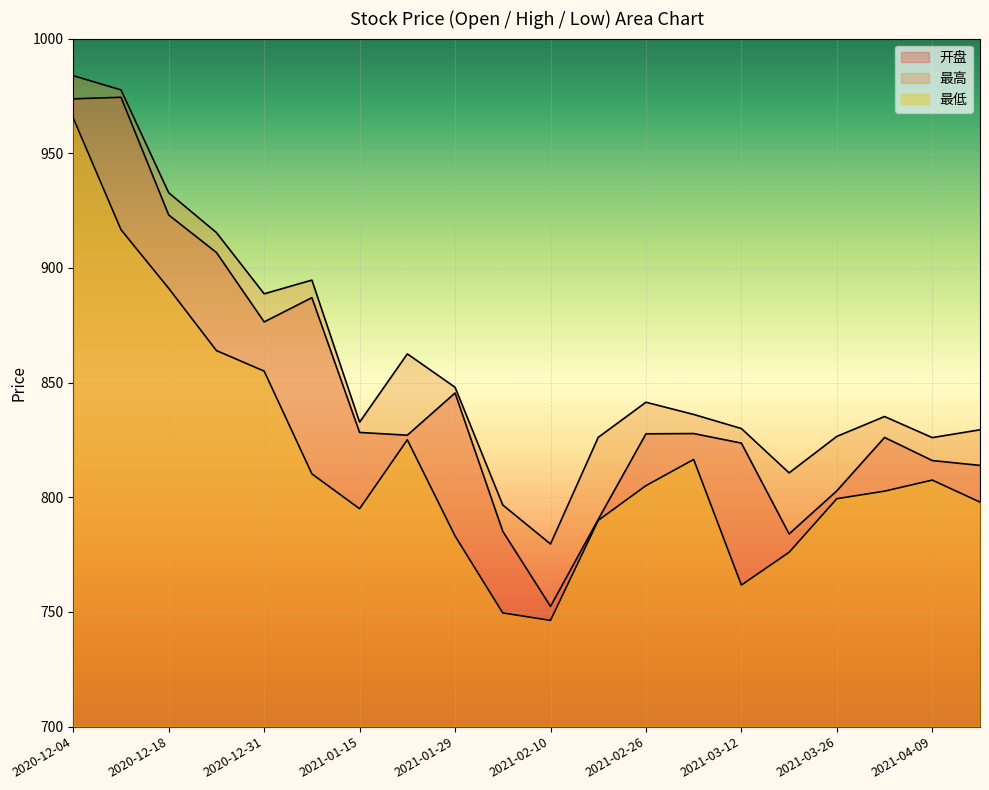

List the series in order of their overall mean, highest first.

最高, 开盘, 最低